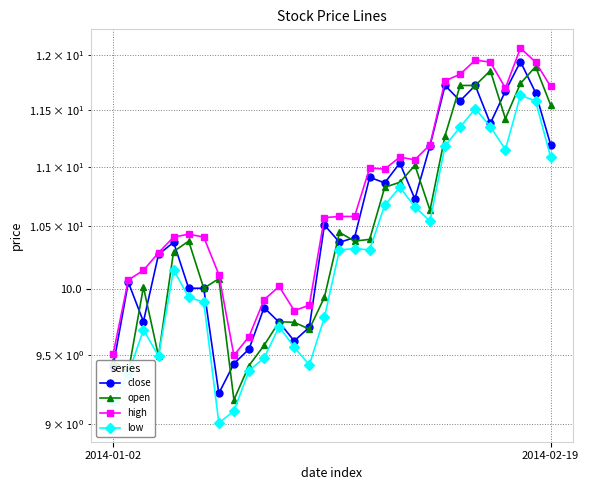

True or false: open has a value of 6.2 at 6.

False